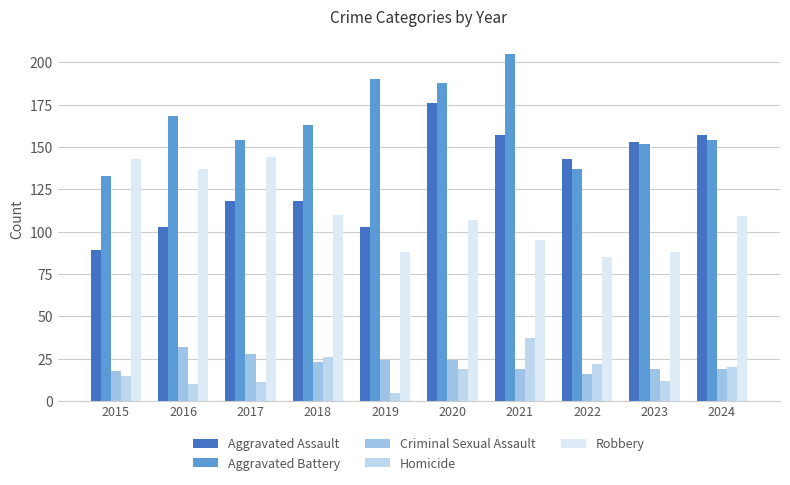

At which category is the sum across all series the highest?

2020